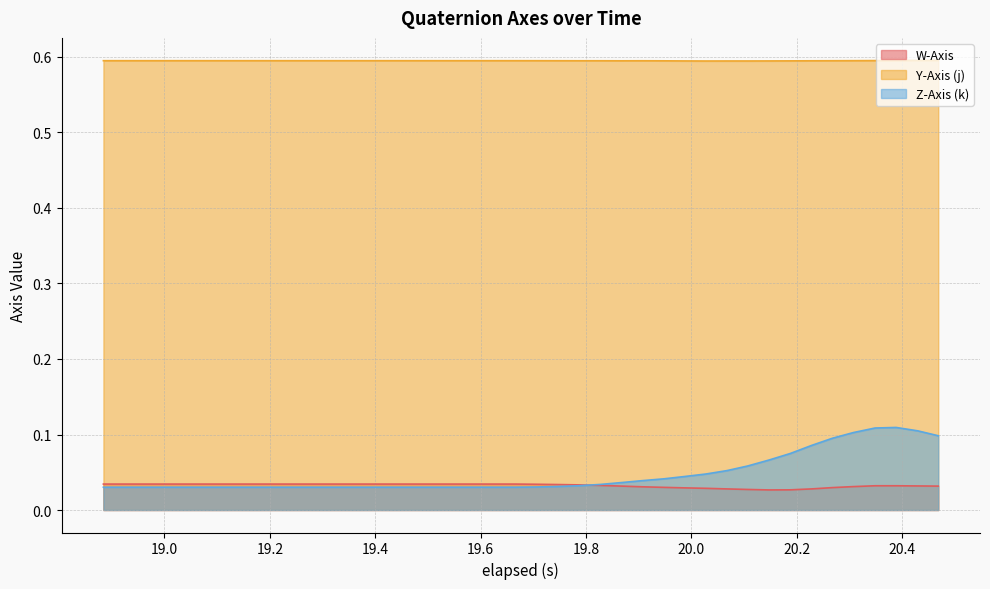

True or false: Y-Axis (j) and Z-Axis (k) intersect in this chart.

False